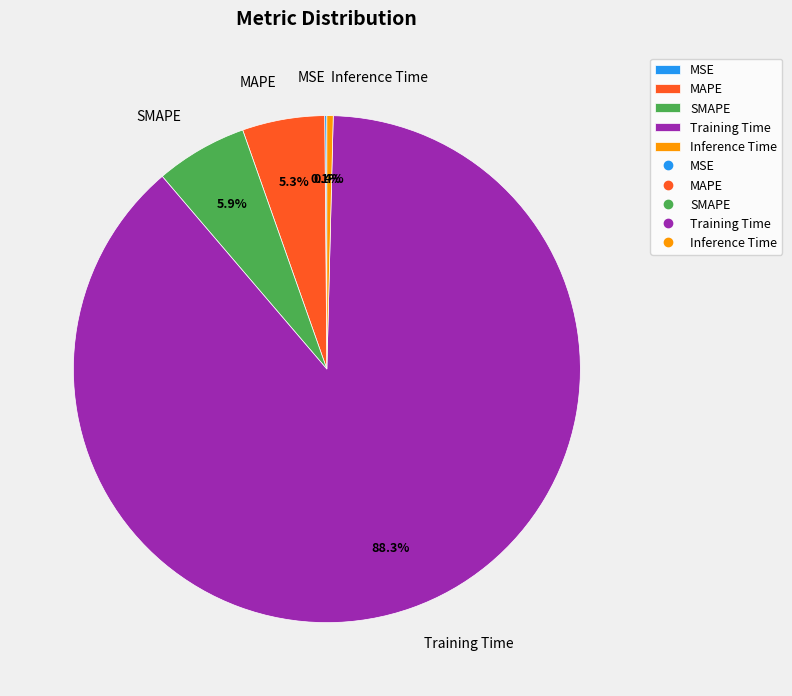

Do SMAPE and Inference Time together represent more than half of the pie?

No